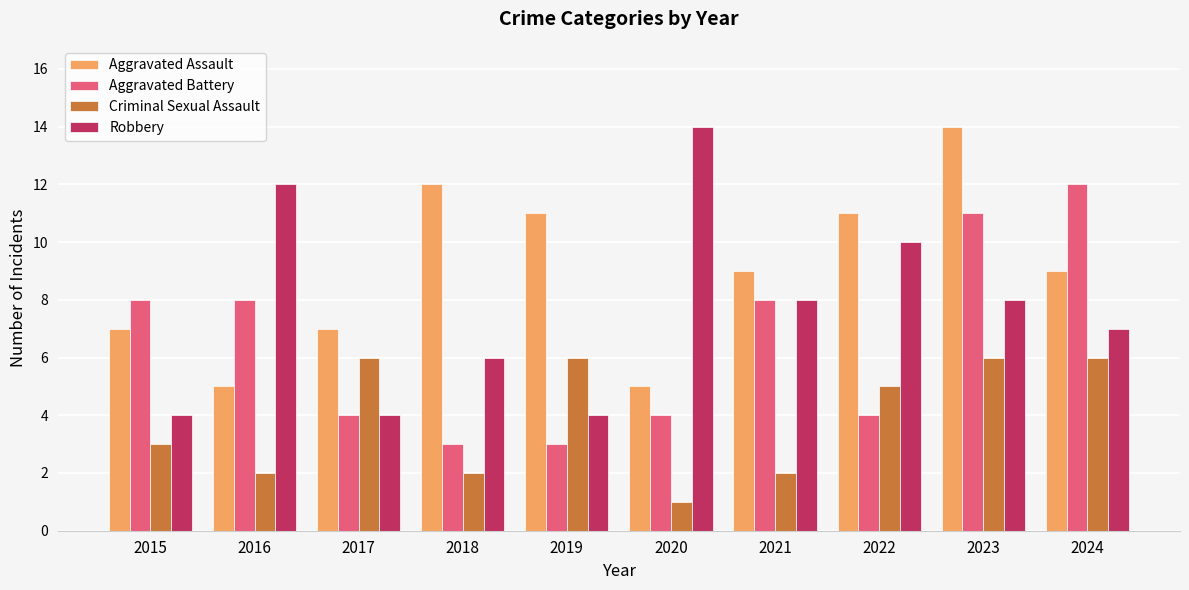

Is it true that Aggravated Battery equals 3 at 2019?

True